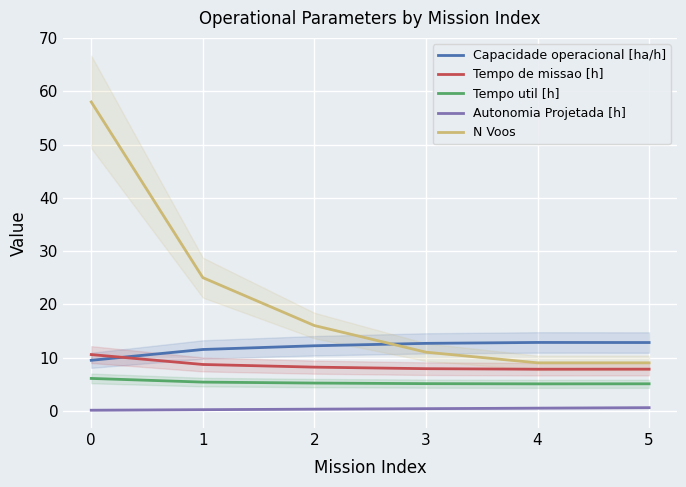

What is the difference between the highest and lowest values at 2?

15.7